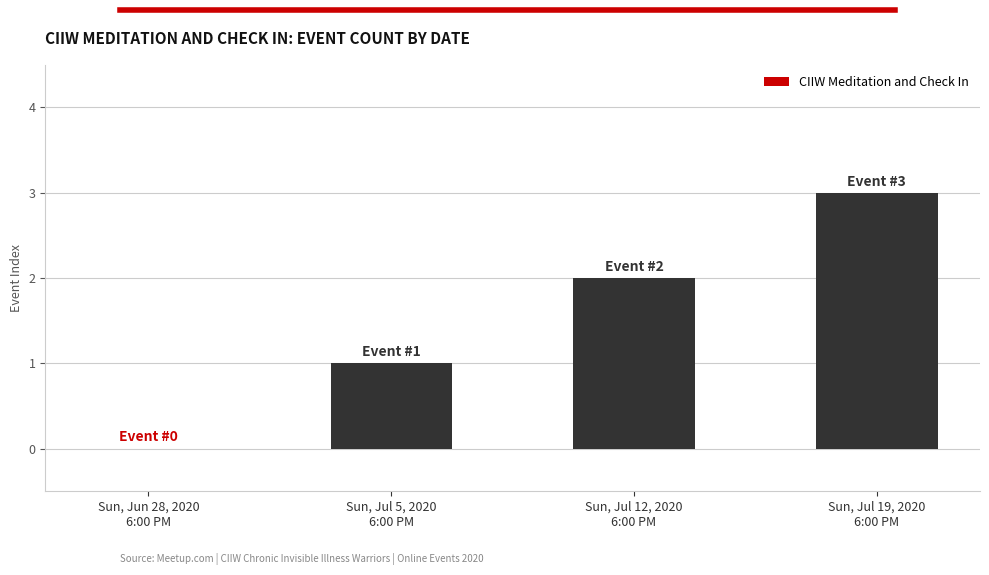

What is the greatest value displayed?

3